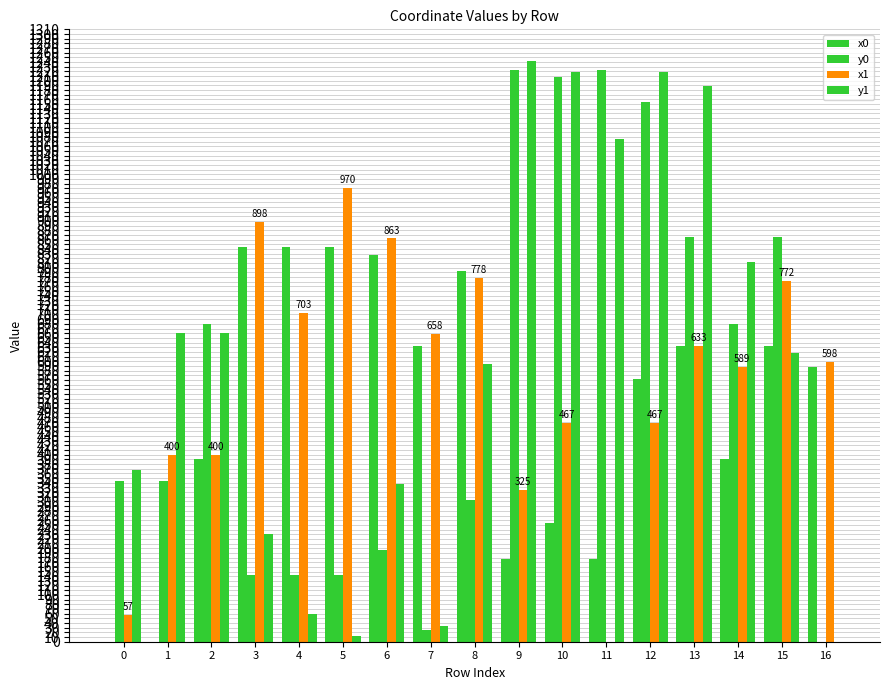

How many groups of bars are there?

17